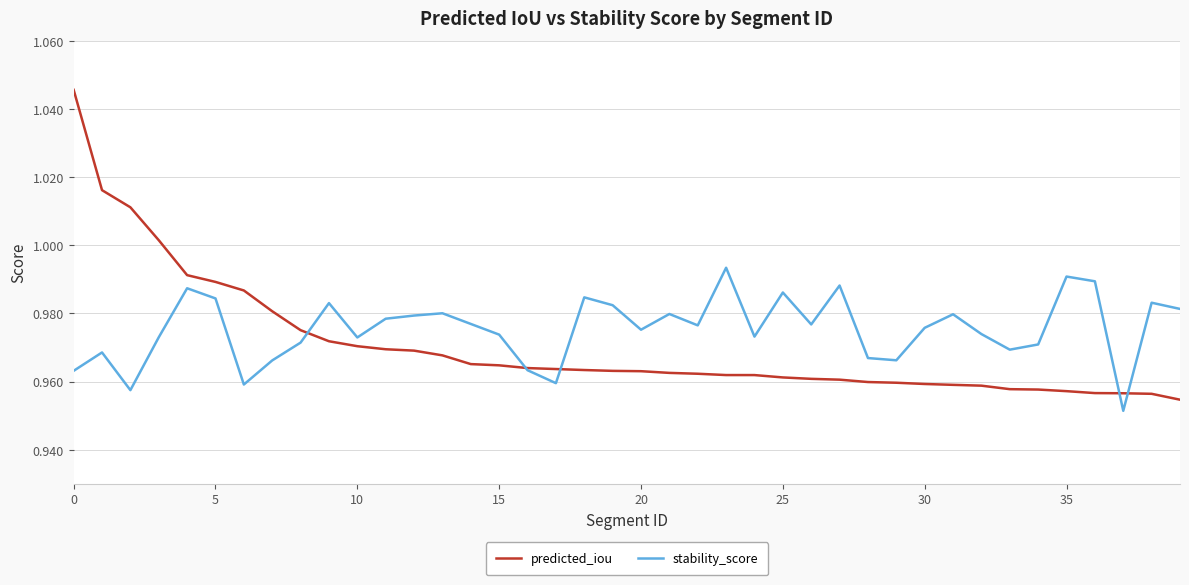

What are all the series names shown in the legend?

predicted_iou, stability_score